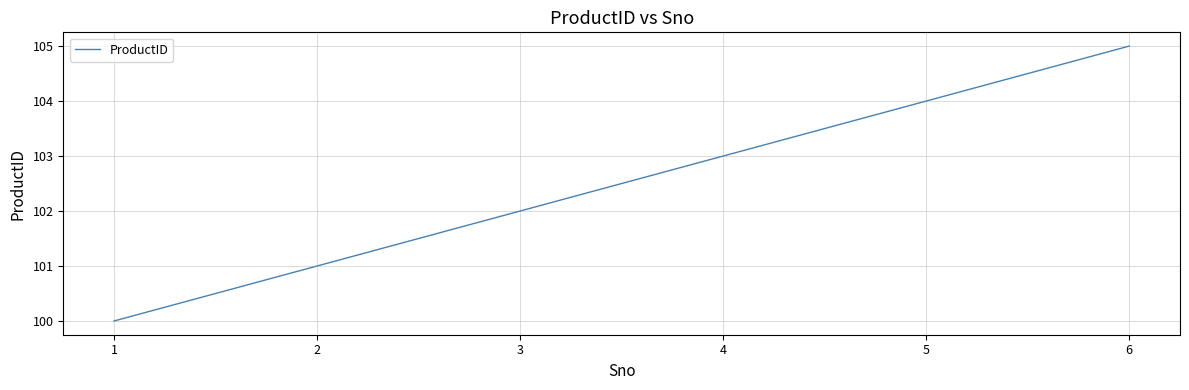

Reading left to right, list all the values displayed in this chart.

1=100	2=101	3=102	4=103	5=104	6=105